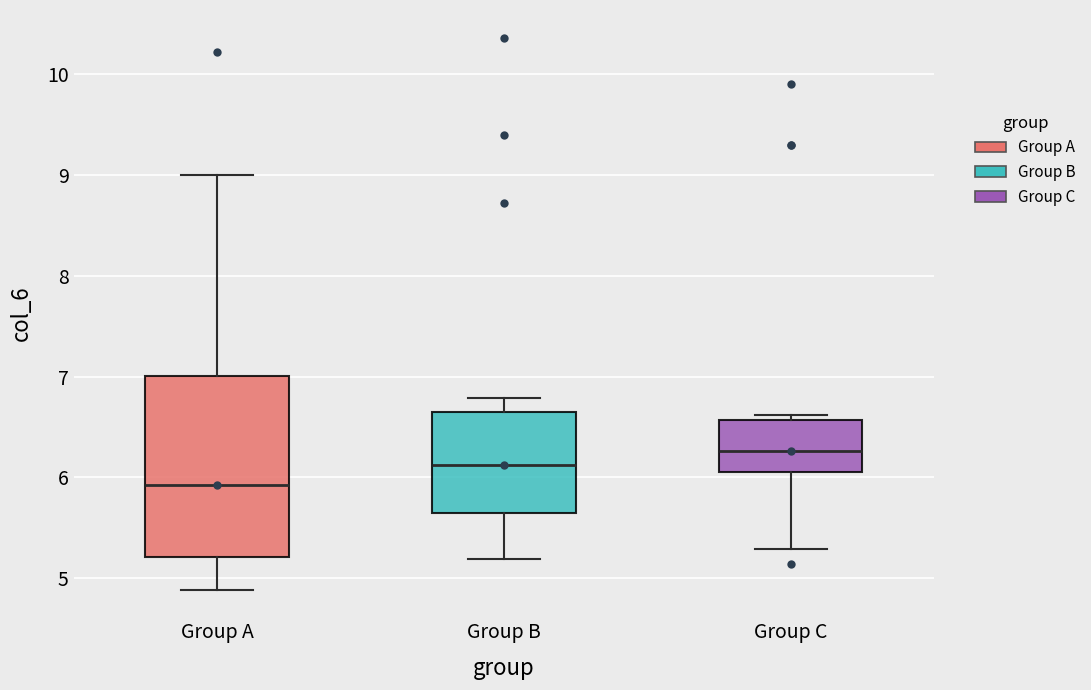

Which box's median line is the highest?

Group C